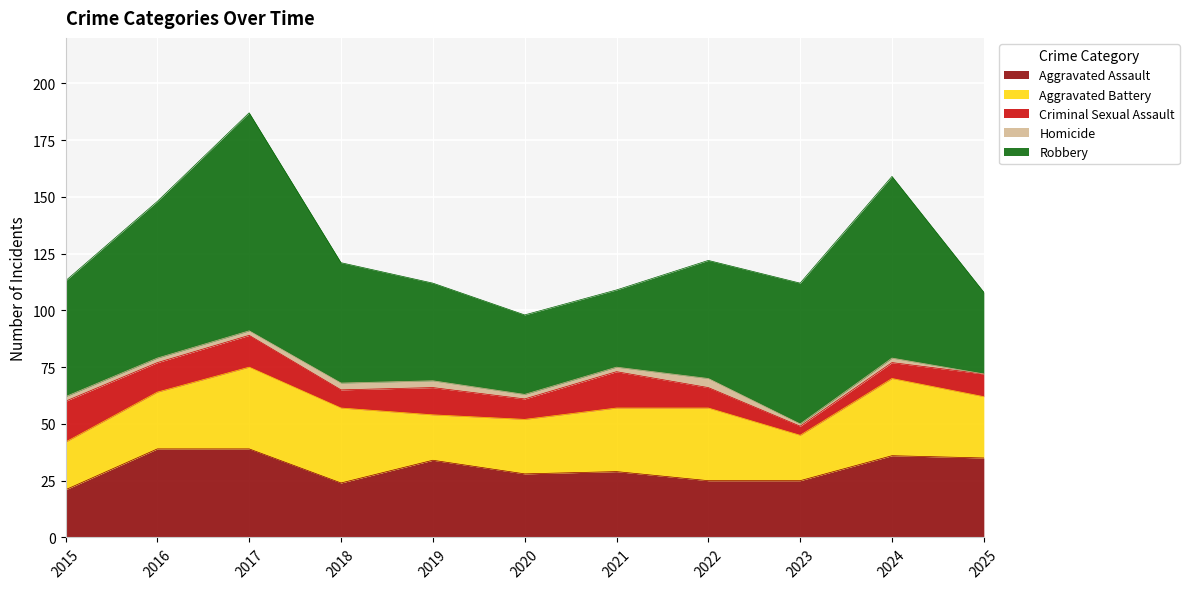

What is the sum of all Aggravated Battery values?

300